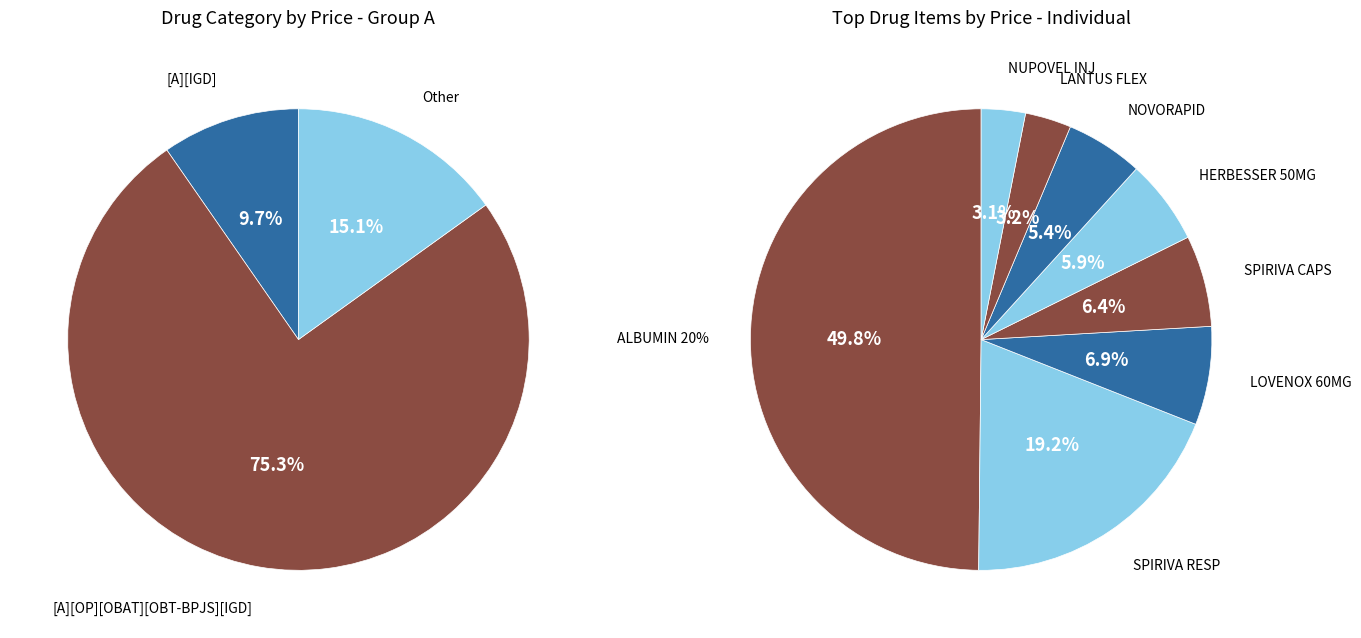

Is it true that NUPOVEL INJ is 3% of the pie?

True